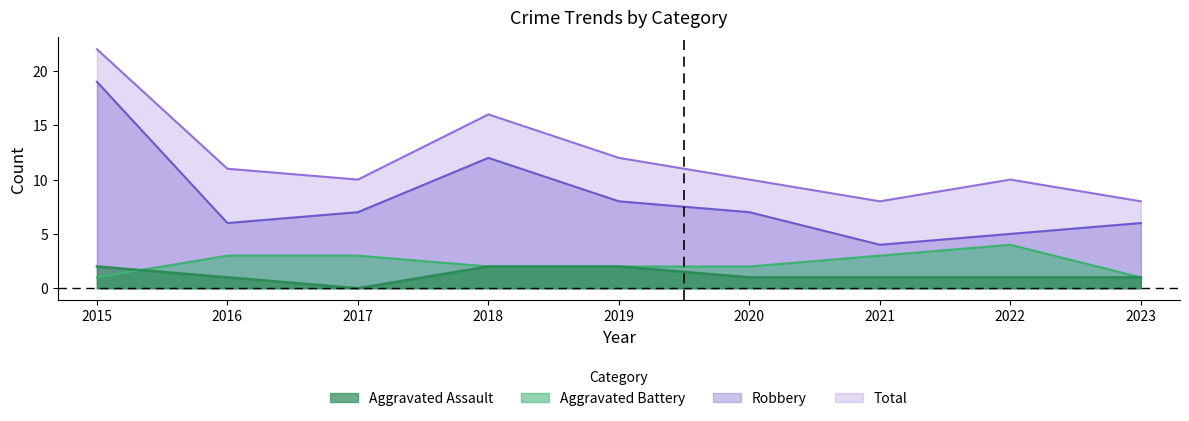

What is the average value of the Total series?

12